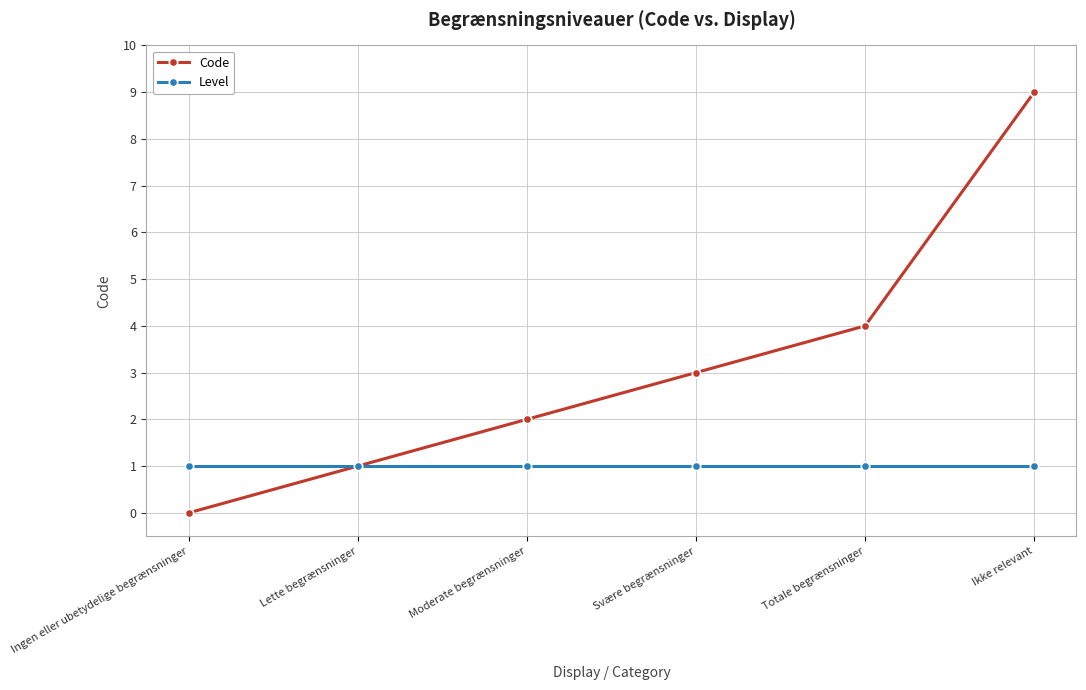

Which series has the largest total across all categories?

Code